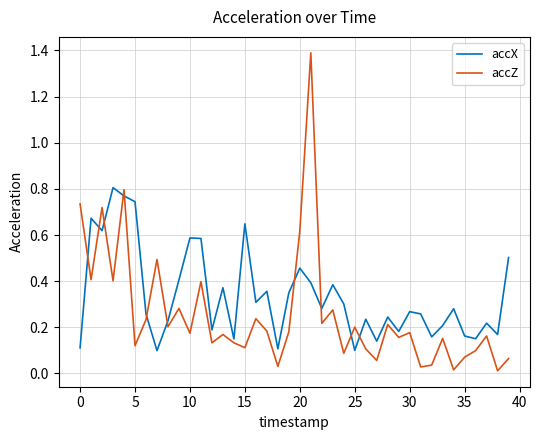

Which series has the largest total across all categories?

accX